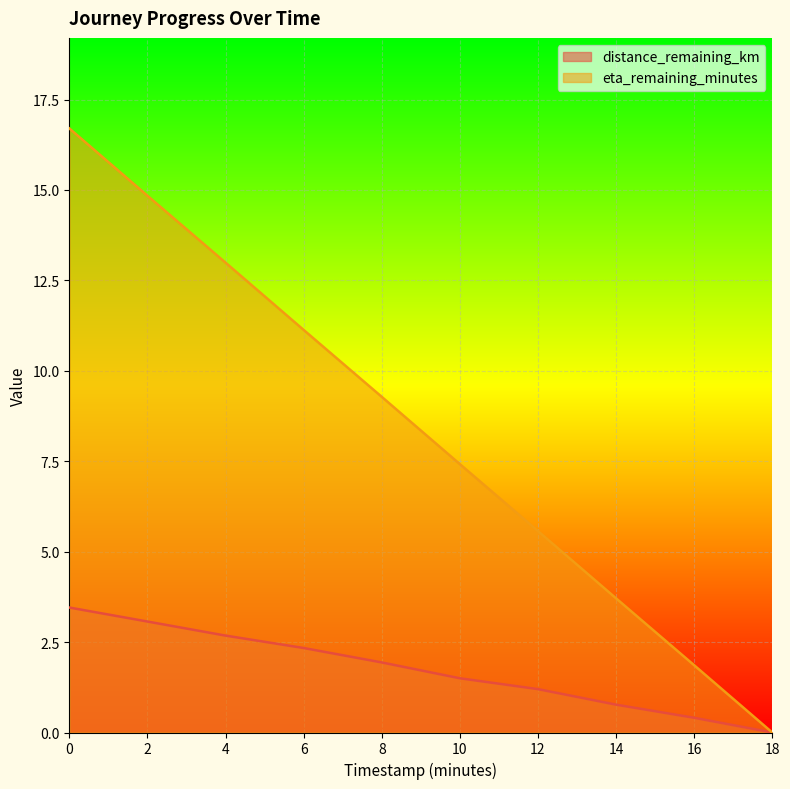

Is it true that eta_remaining_minutes equals 5.6 at 12?

True